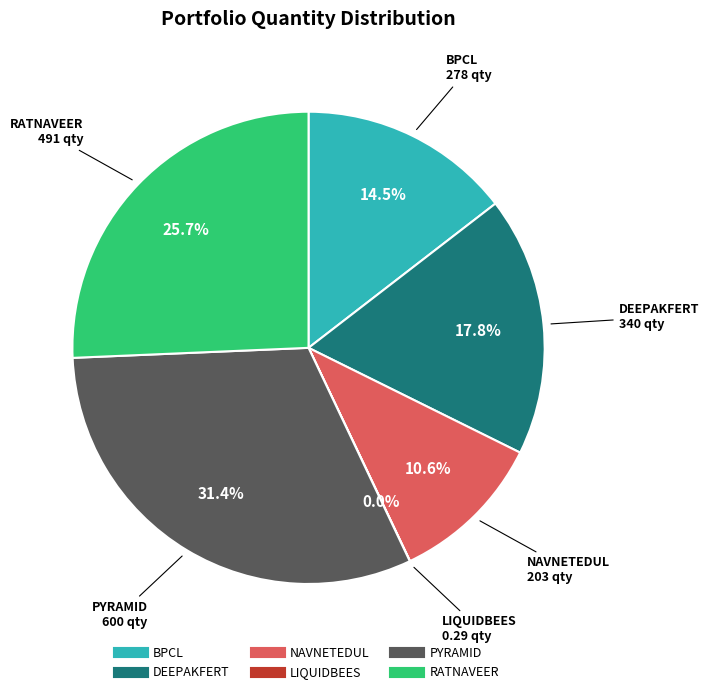

What is the ratio of the value at RATNAVEER to the value at DEEPAKFERT?

1.4